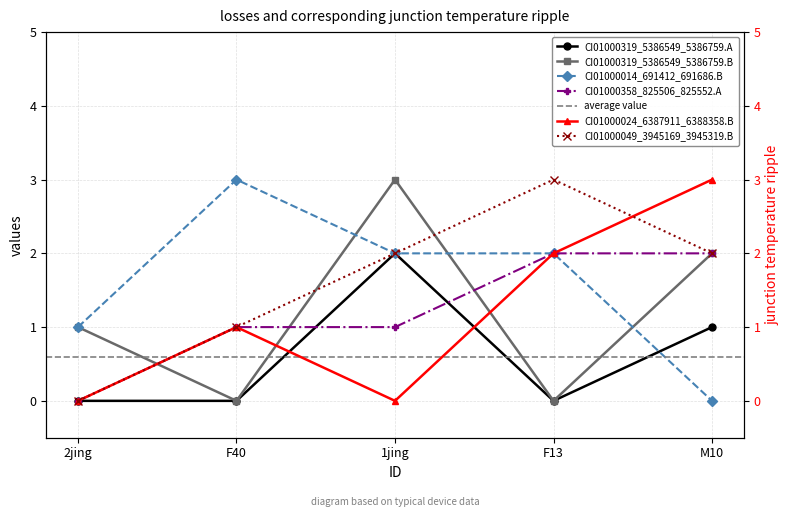

True or false: CI01000358_825506_825552.A has a value of 1 at M10.

False